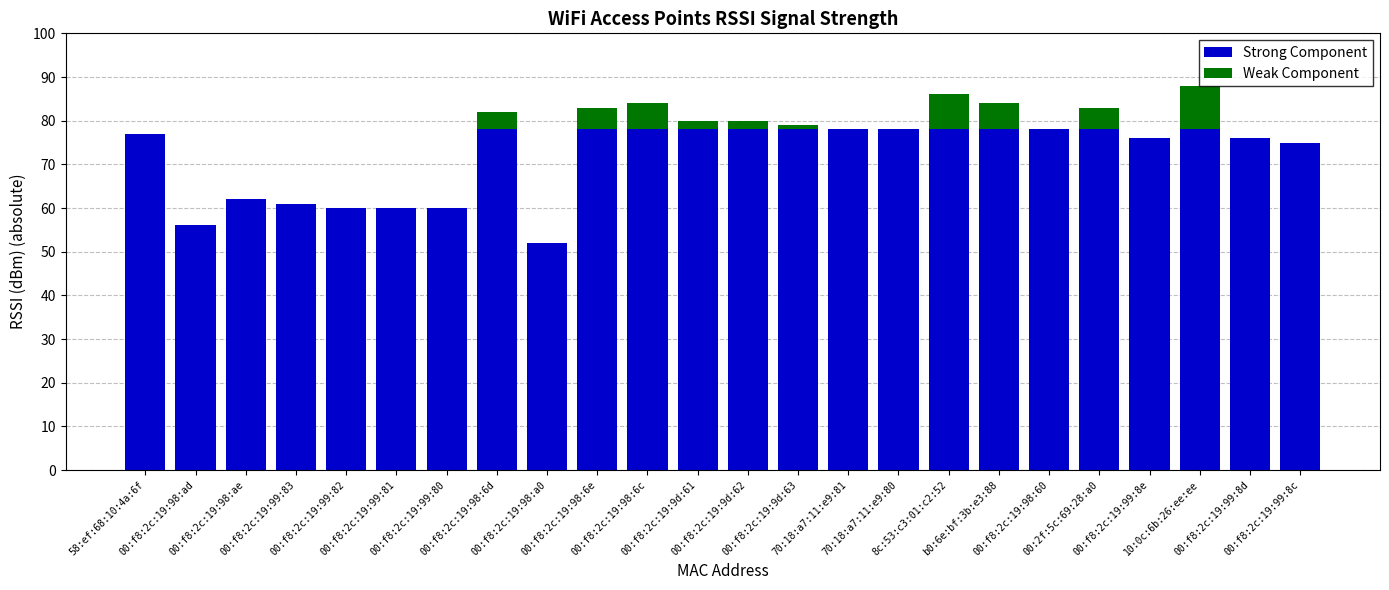

What is the maximum value for Strong Component?

78